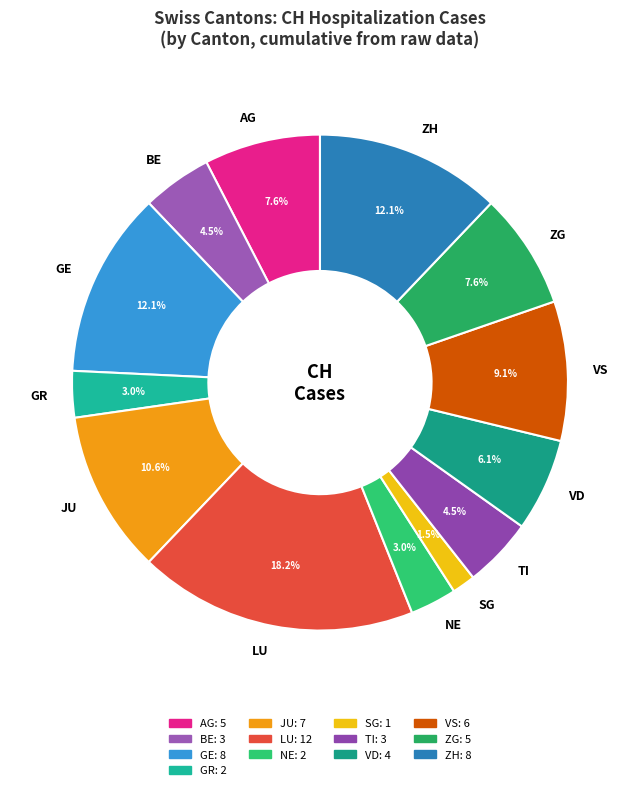

Combined, do AG and SG account for over 50%?

No